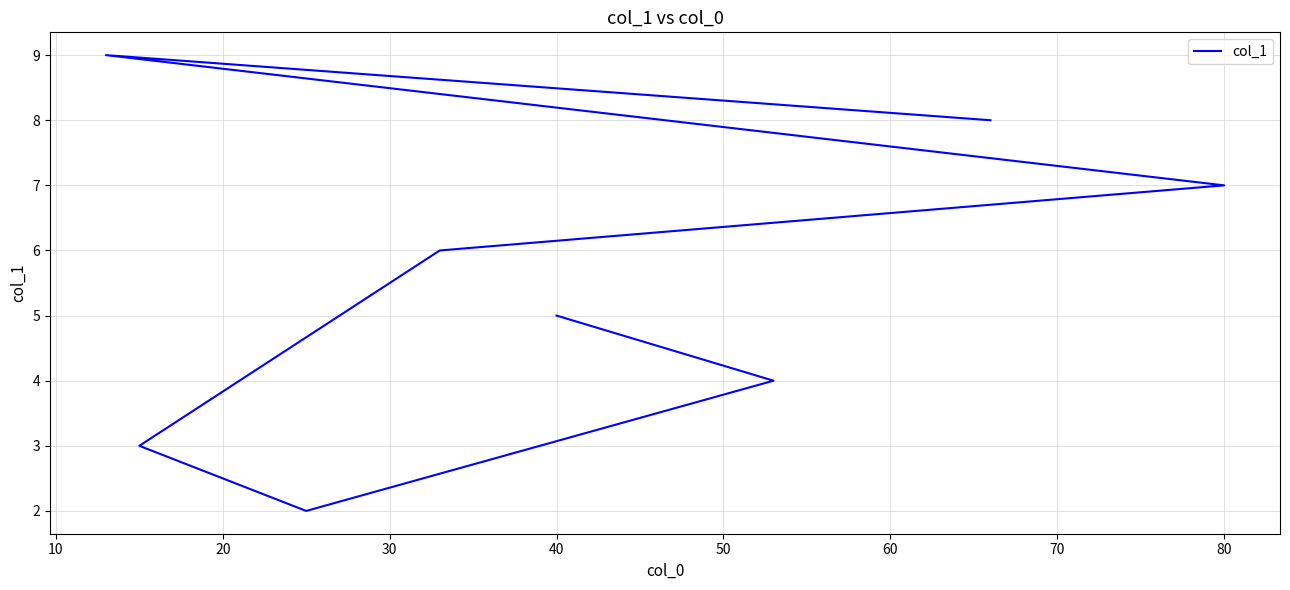

What is the difference between the second highest and second lowest values?

5